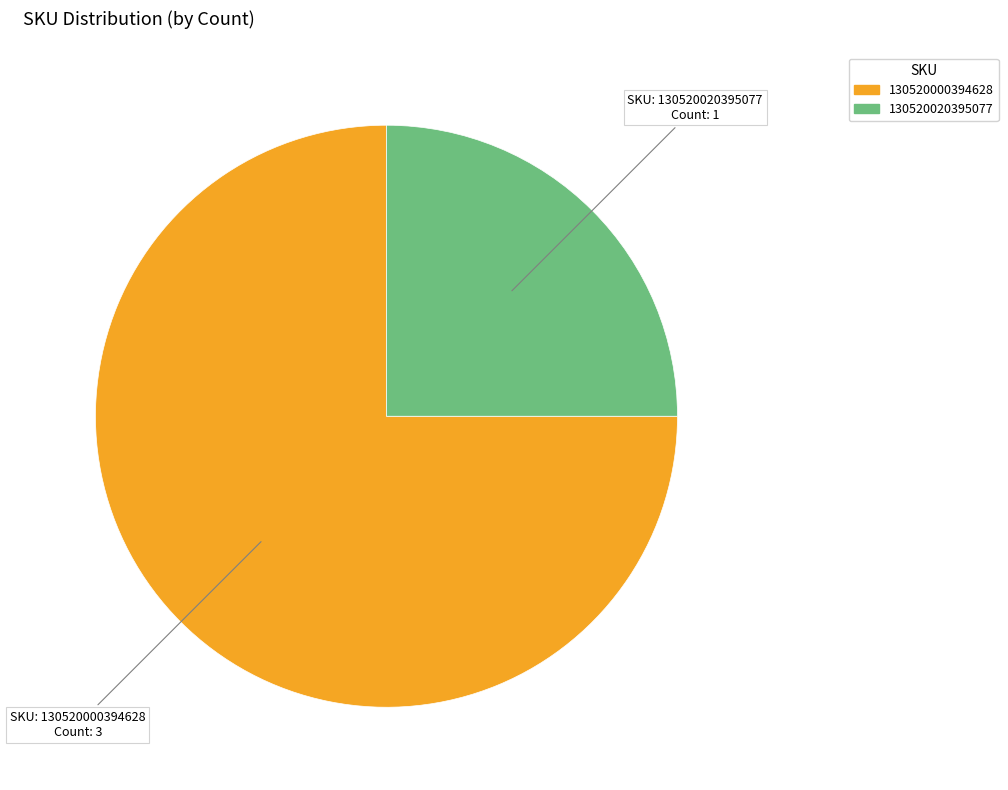

Is there a majority slice in this chart?

Yes